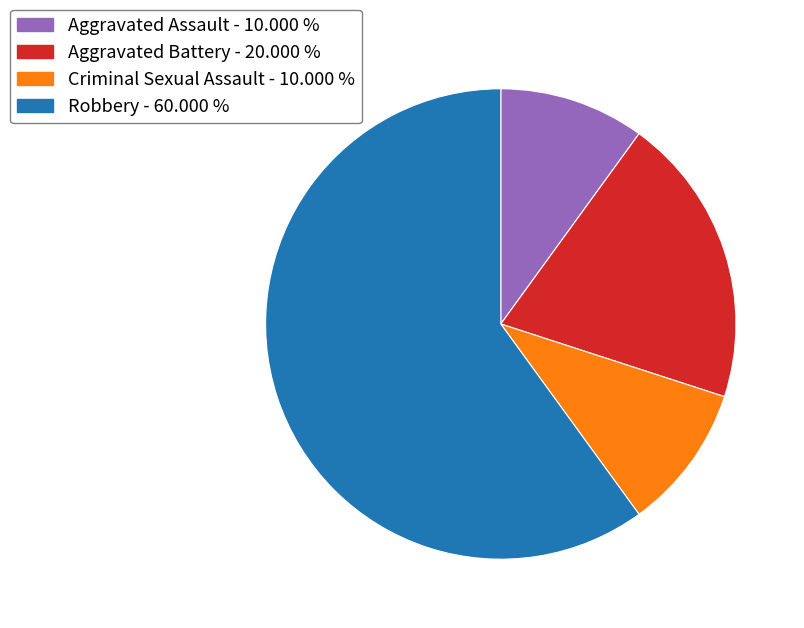

What is the largest slice in the pie chart?

Robbery